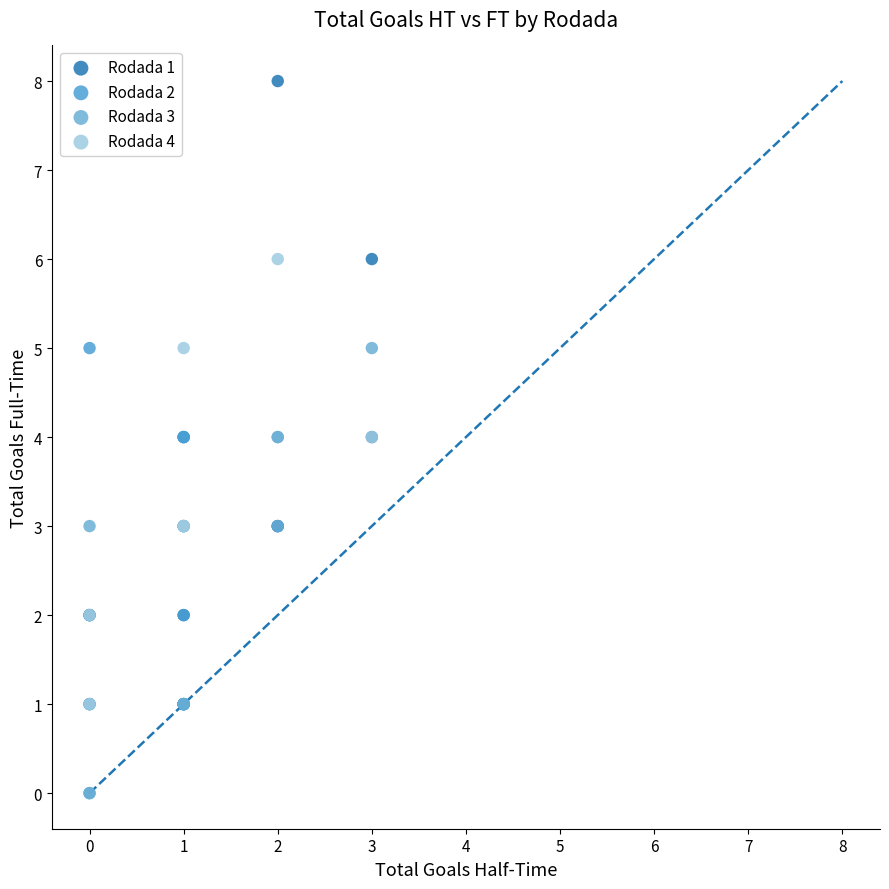

Which series contains the highest Y value?

Rodada 1